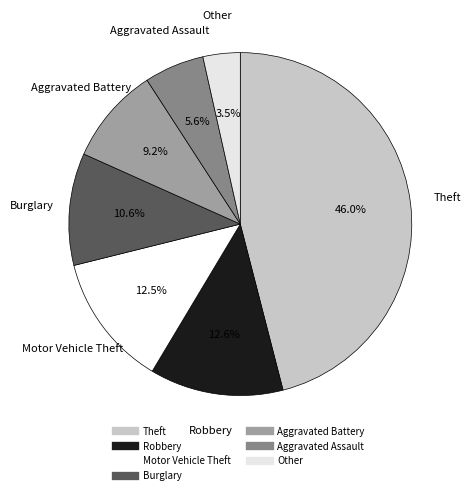

To the nearest percent, what is the difference between the largest and smallest slice percentages?

42%